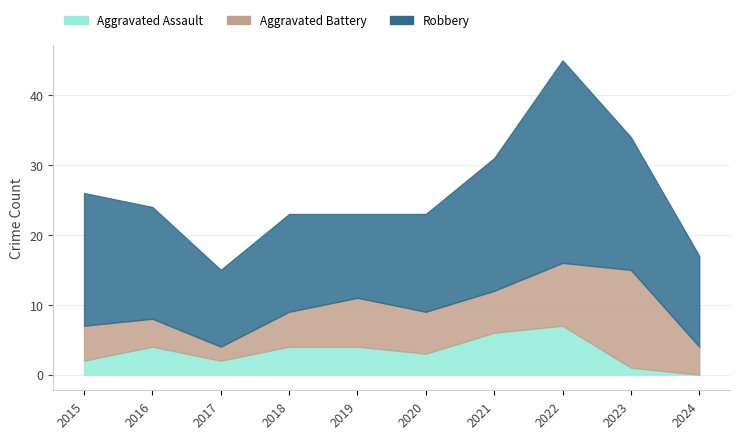

At which label does Aggravated Battery reach its peak?

2023